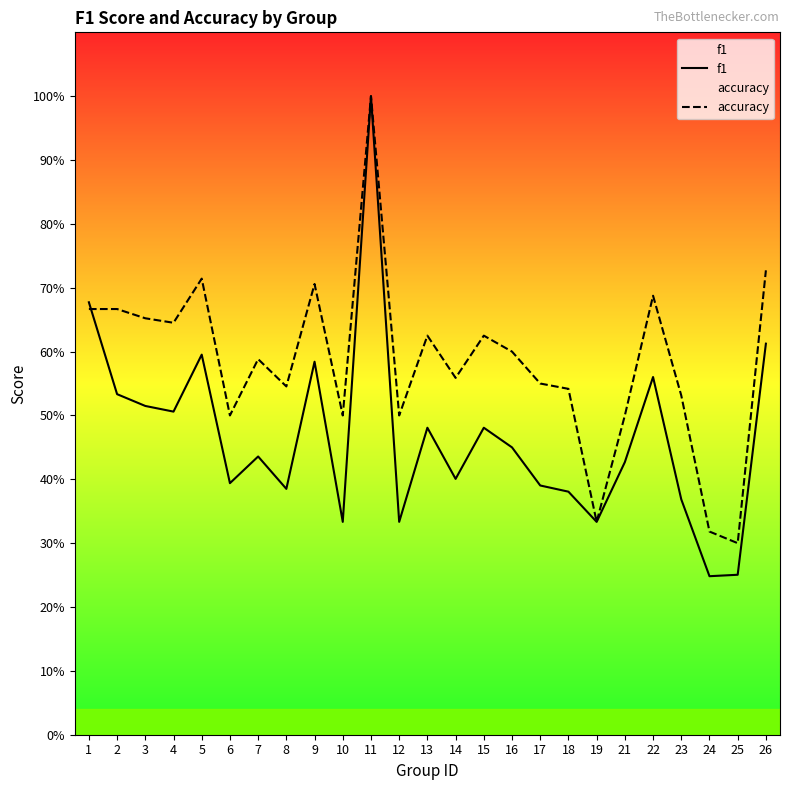

Which series has the largest total across all categories?

accuracy